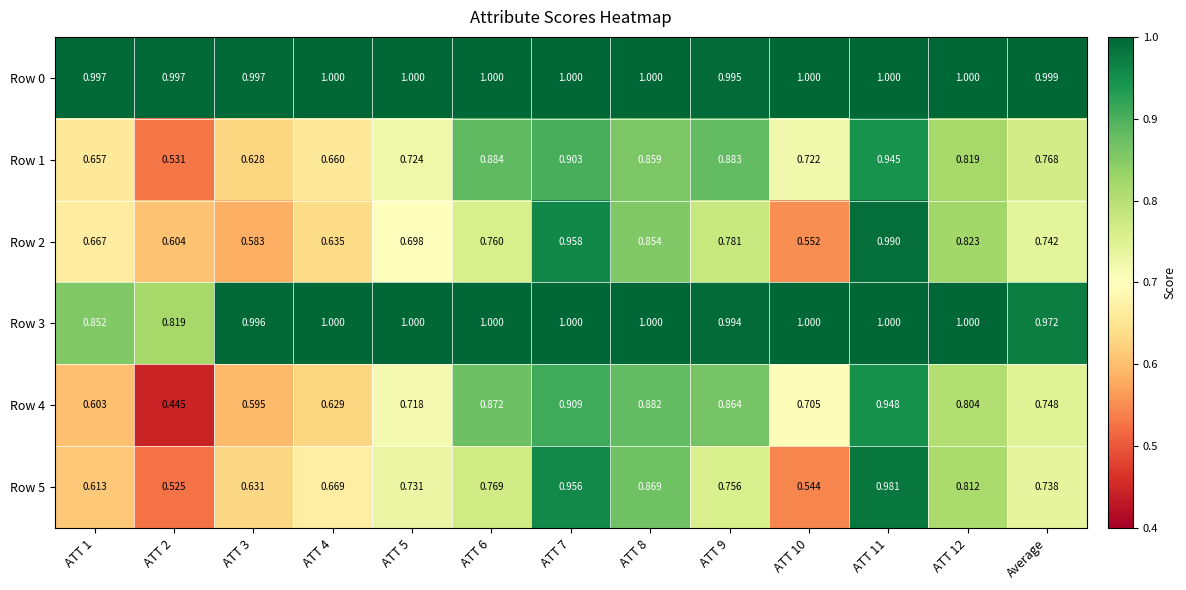

Is the value of Row 3 at ATT 3 greater than the value of Row 5 at ATT 6?

Yes